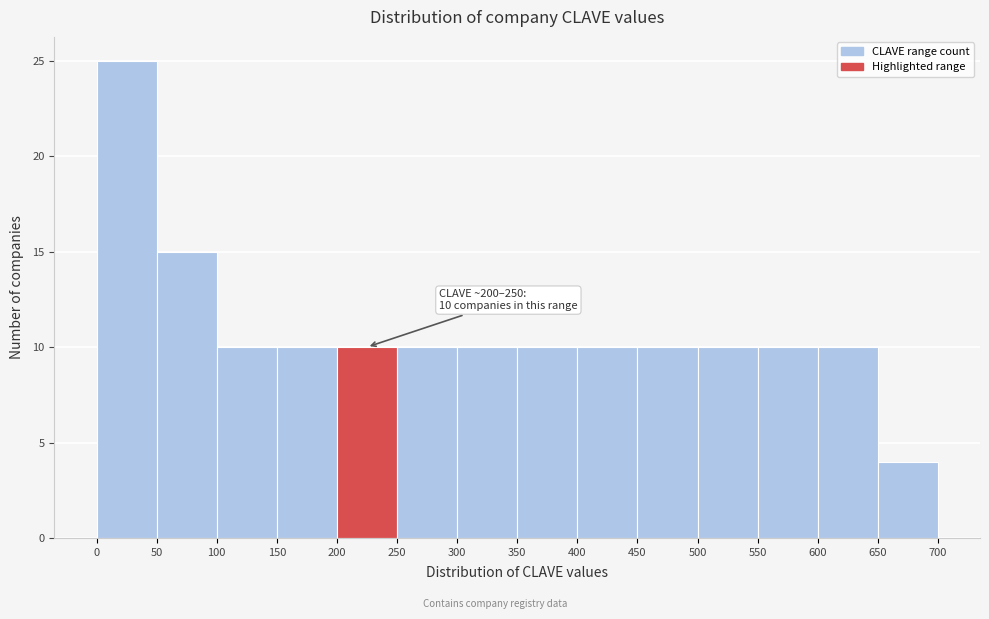

Which range on the x-axis has the tallest bar?

0 to 50